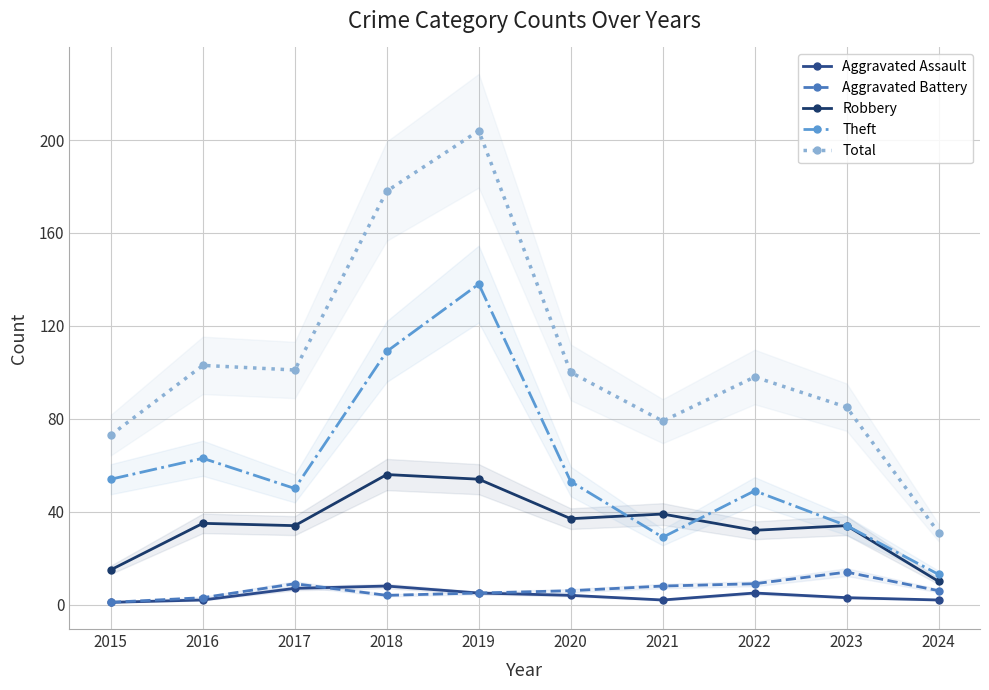

In Robbery, how many points are lower than both neighbors (excluding endpoints)?

3